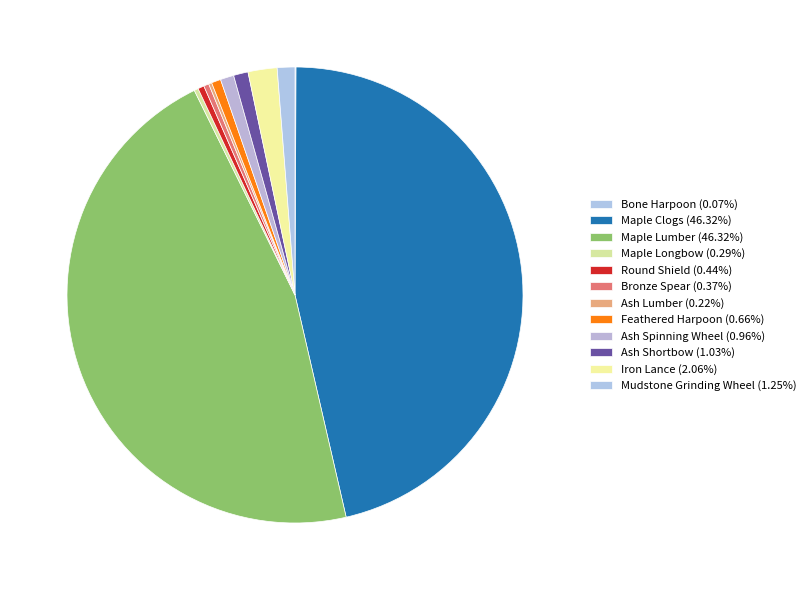

Is there any slice that represents more than half of the pie?

No